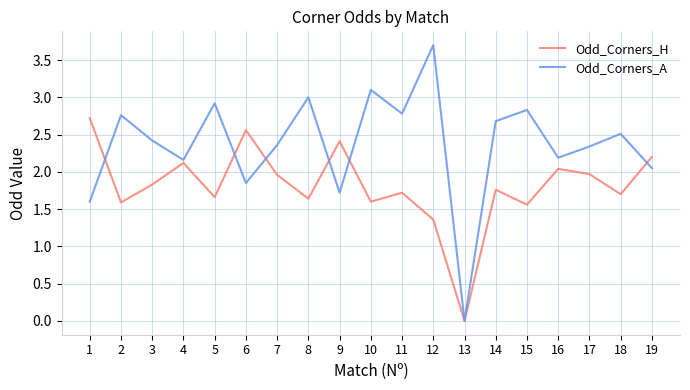

Which series has the largest range (max minus min)?

Odd_Corners_A